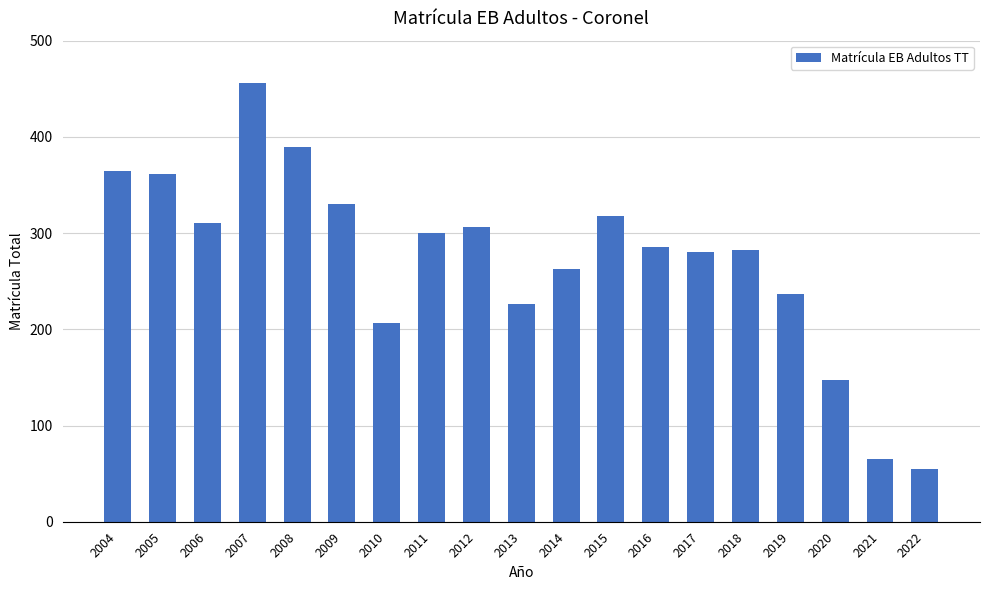

The value at 2004 is 365. True or false?

True